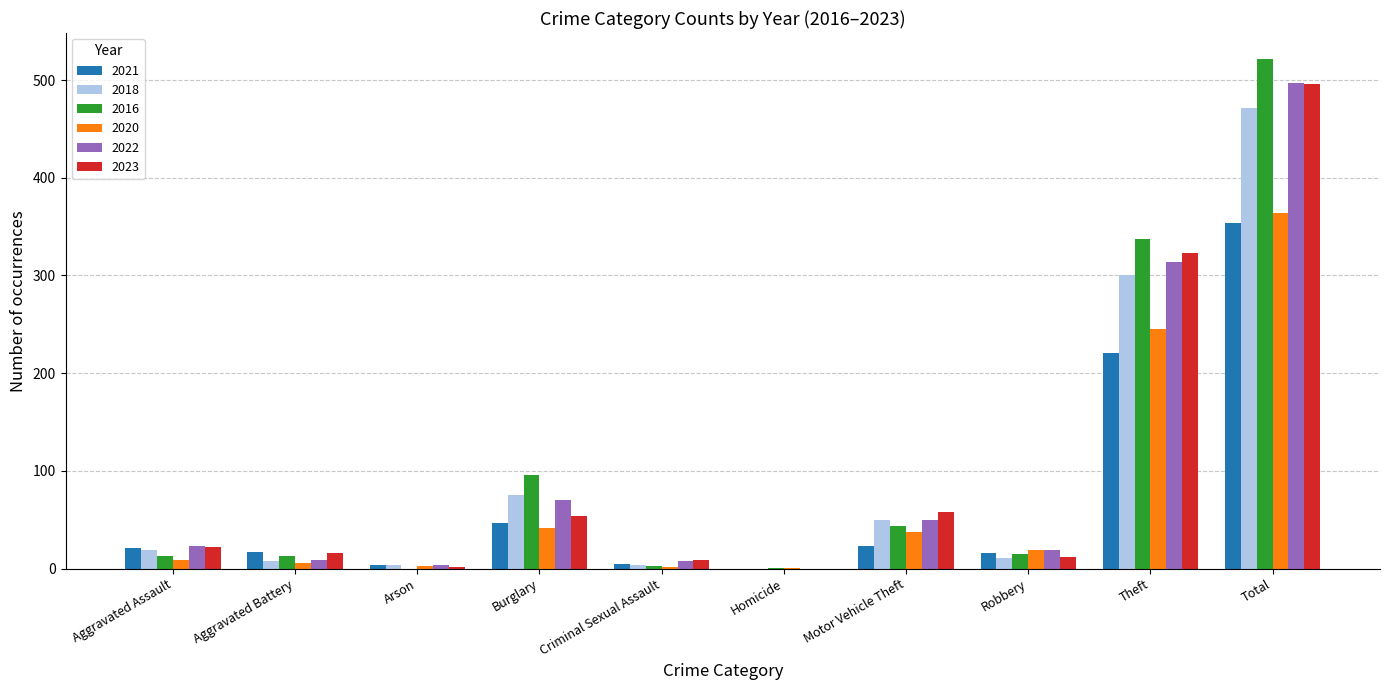

The 2022 series shows 50 at Motor Vehicle Theft. True or false?

True